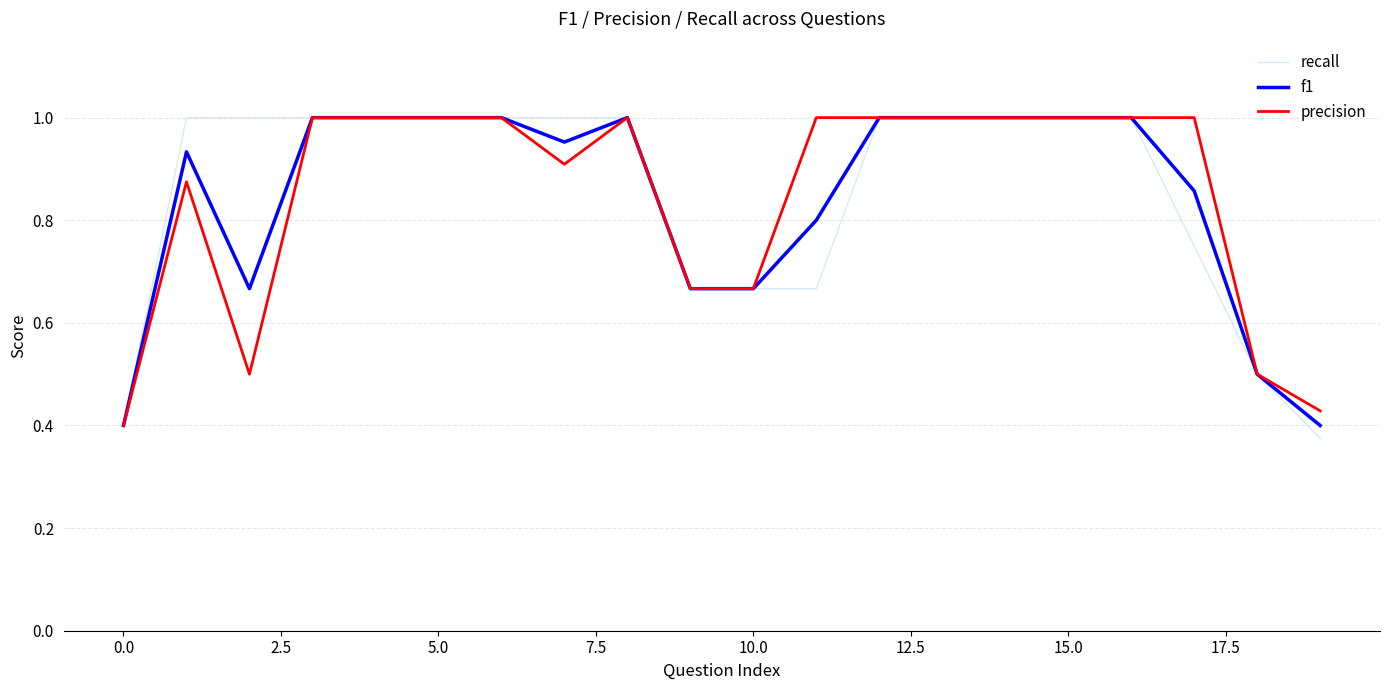

Which series has the largest range (max minus min)?

recall